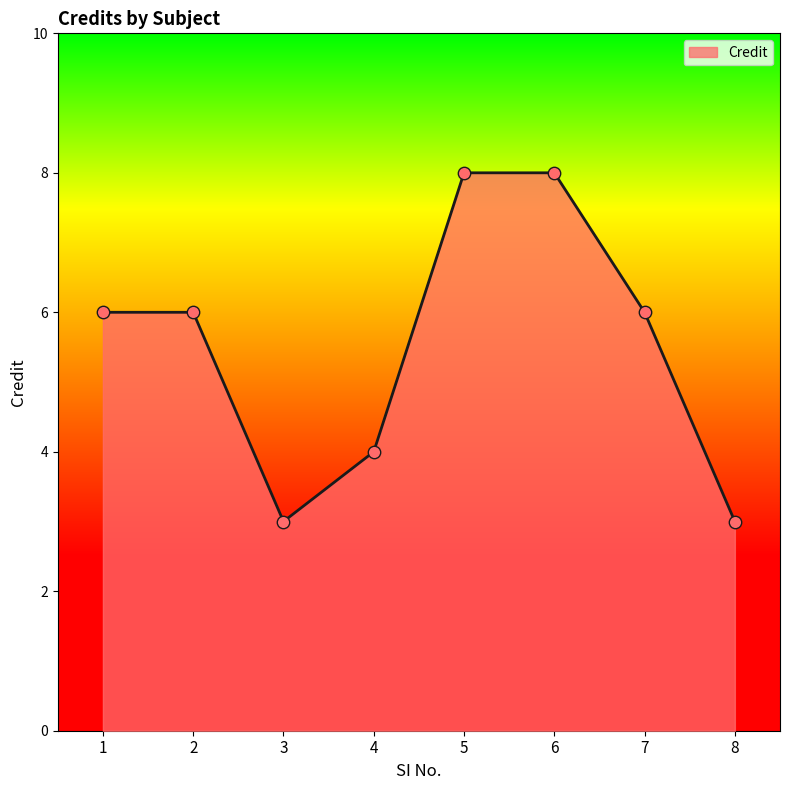

What is the change in value from 1 to 3?

-3